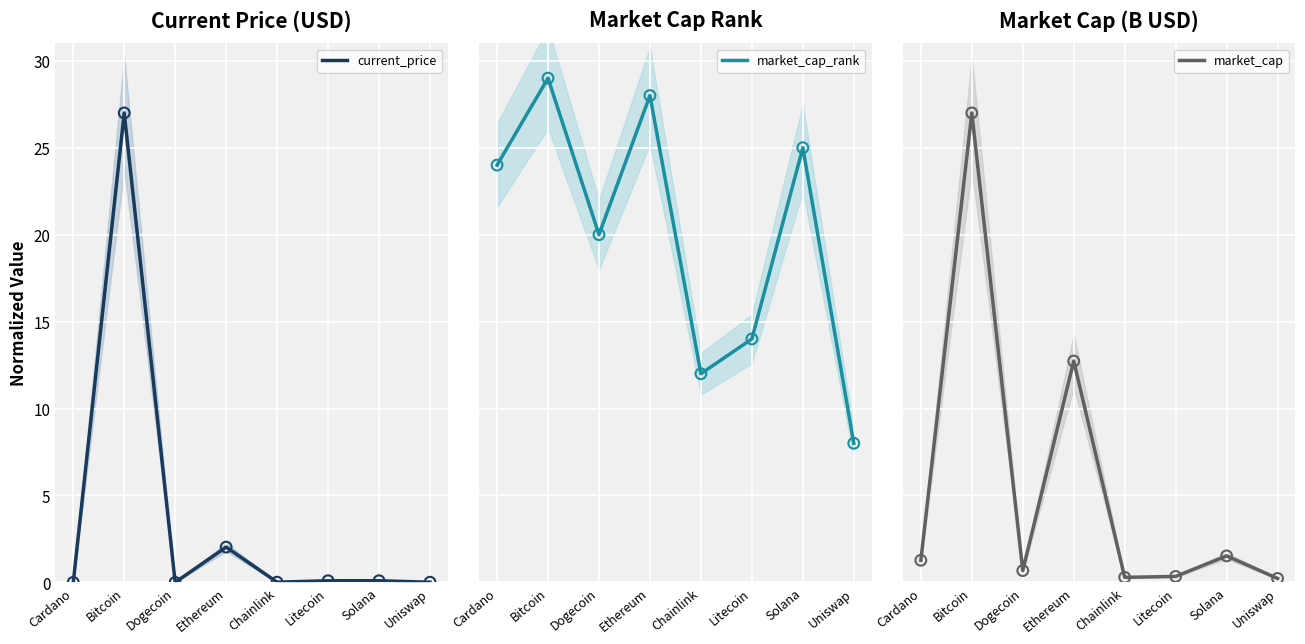

What is the total value across all series at Ethereum?

42.8